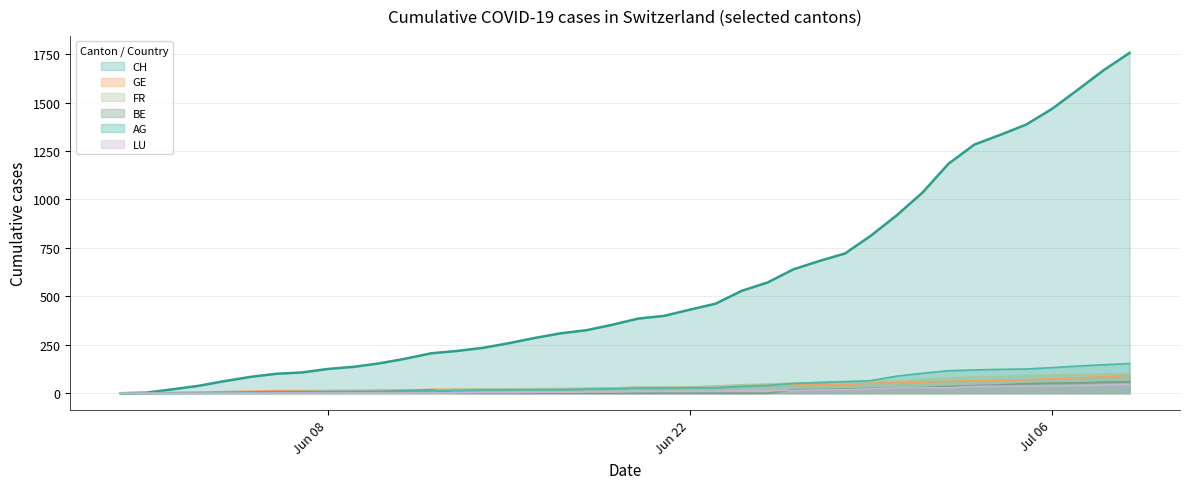

What is the highest value of the GE series?

92